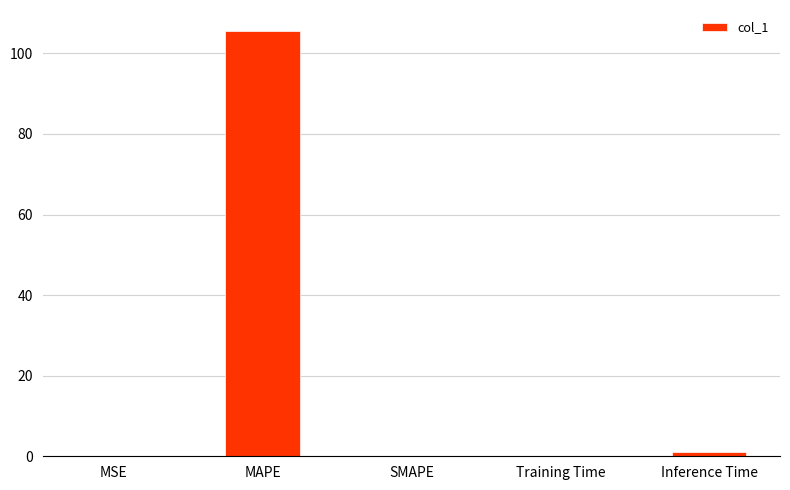

What is the sum of all values?

106.5